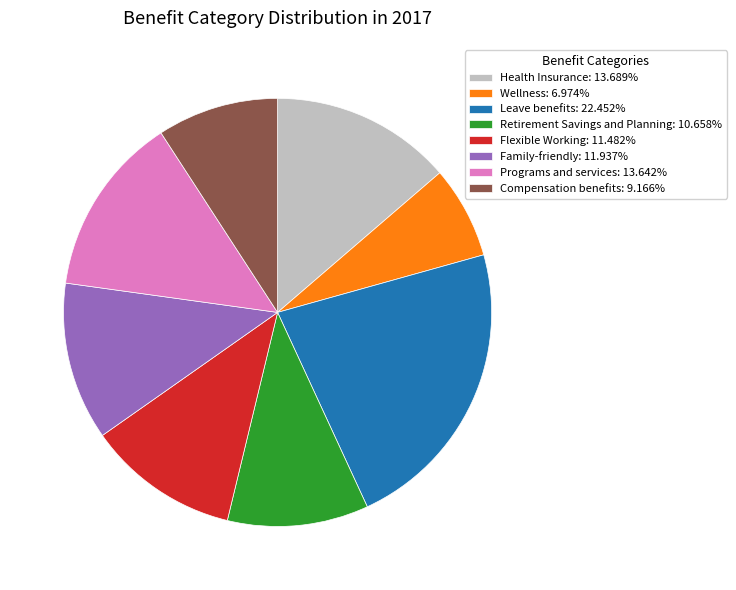

Does Wellness: 6.974% account for over 50% of the chart?

No